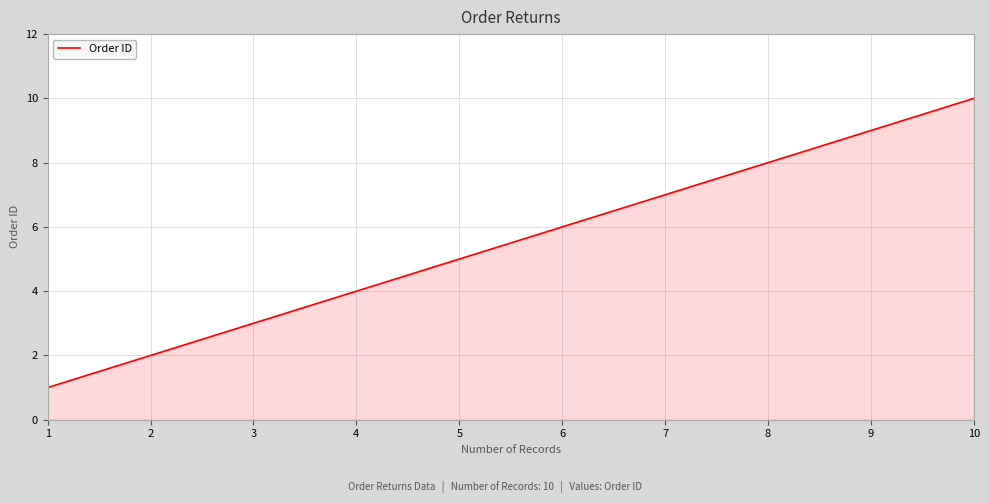

Which label corresponds to the largest value in the chart?

10